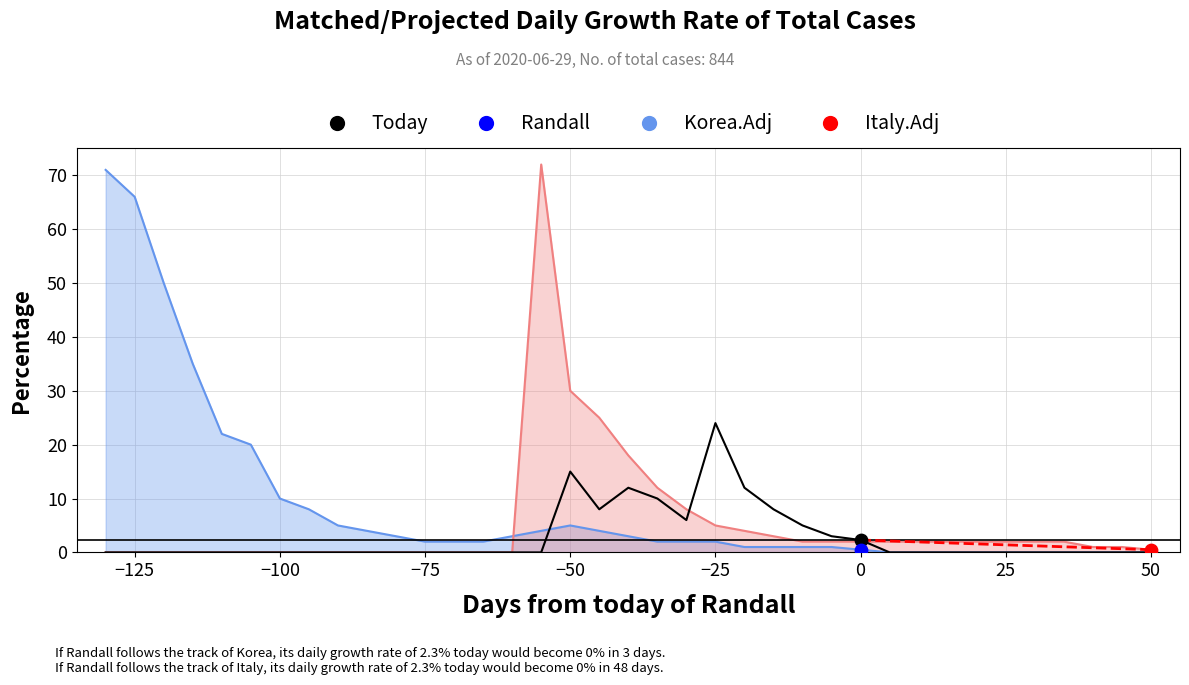

Between −50 and −100, which is larger?

−50